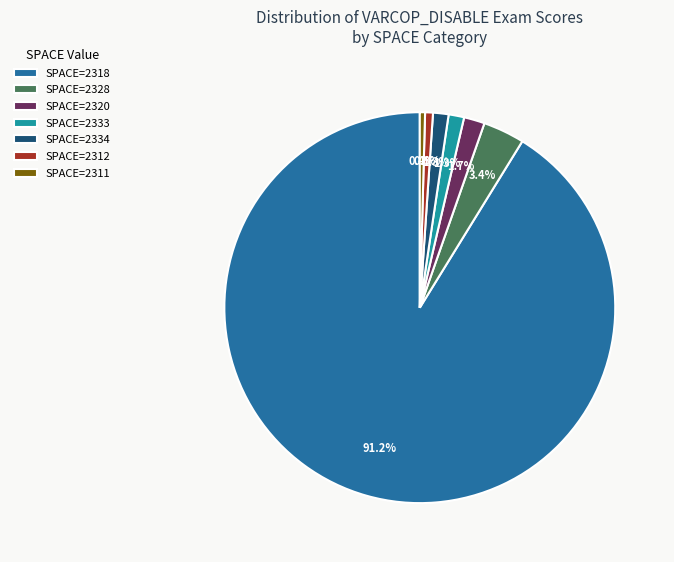

Does SPACE=2318 account for over 50% of the chart?

Yes